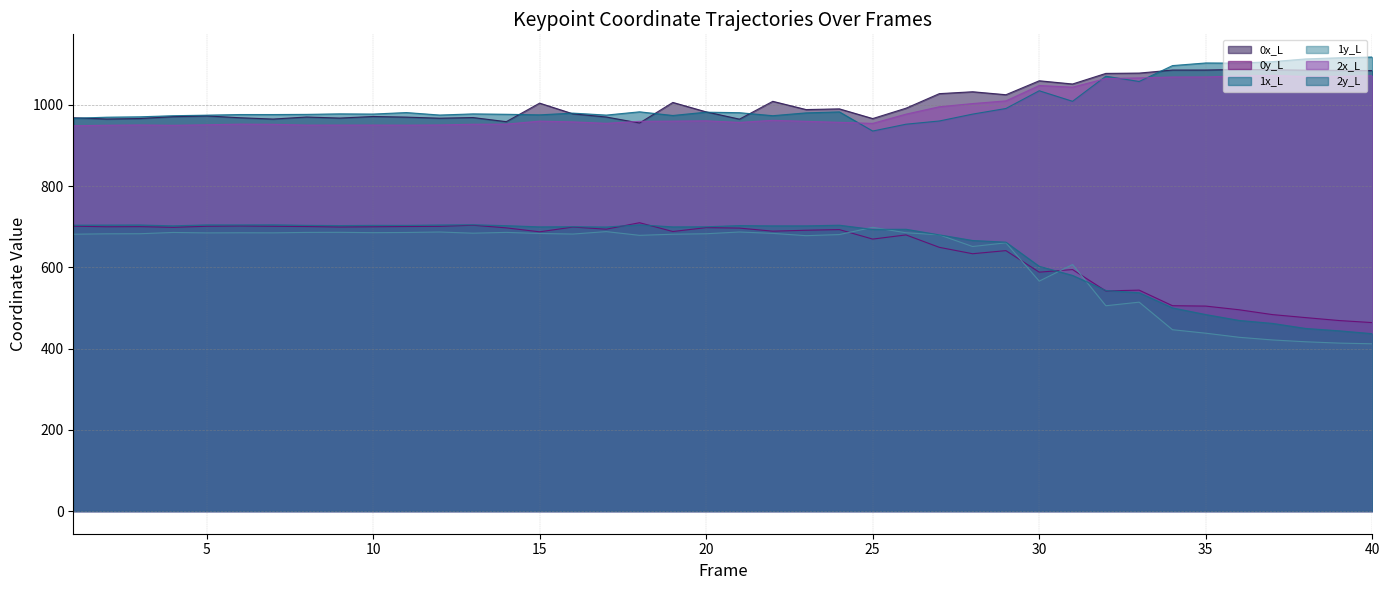

Which series changed the most between 6 and 39?

1y_L